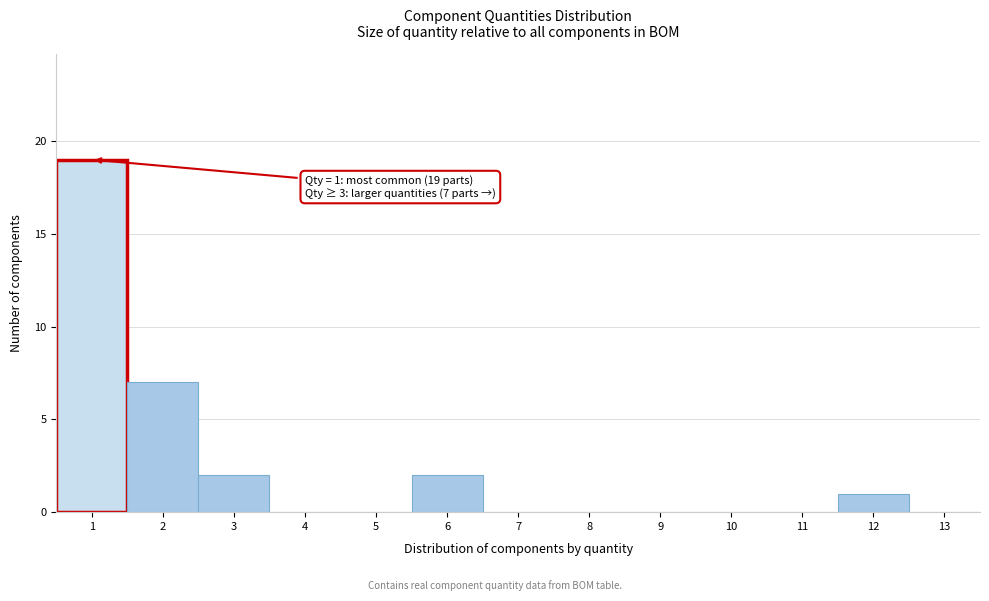

Which range on the x-axis has the tallest bar?

0.5 to 1.5